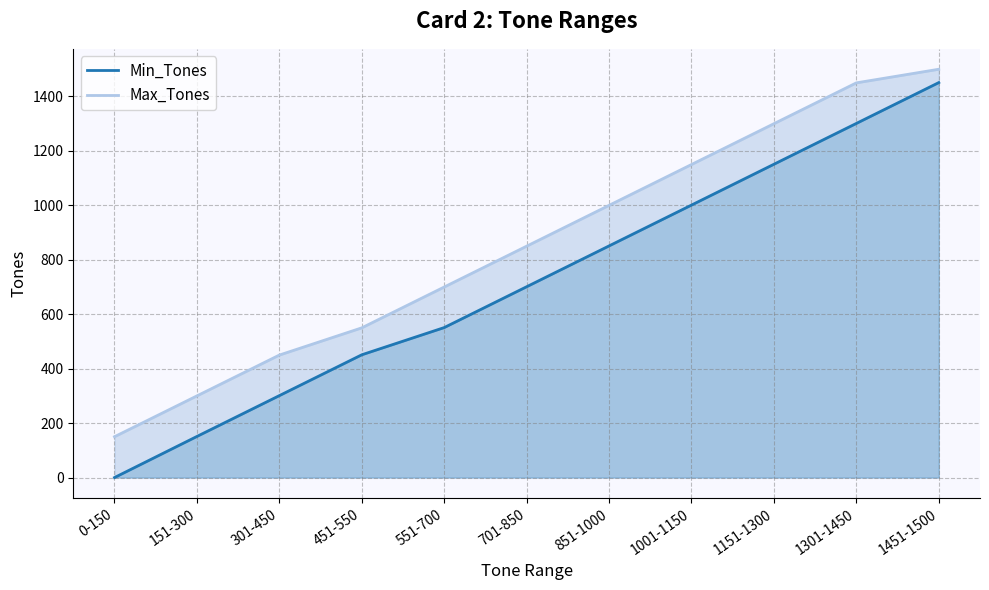

List the series in order of their peak value, highest first.

Max_Tones, Min_Tones